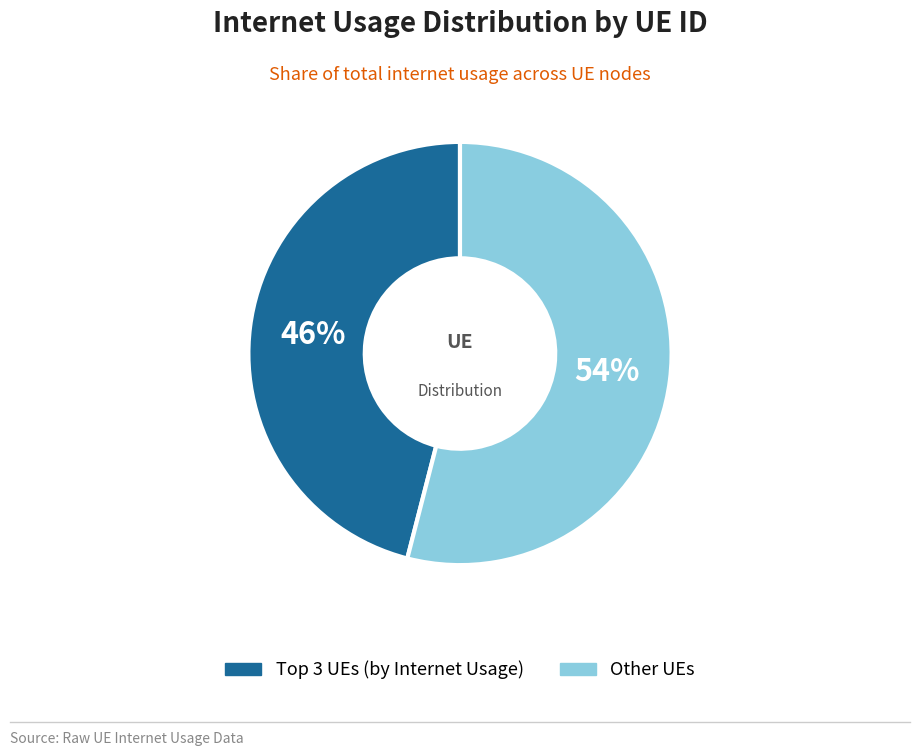

To the nearest percent, what is the average slice percentage?

50%